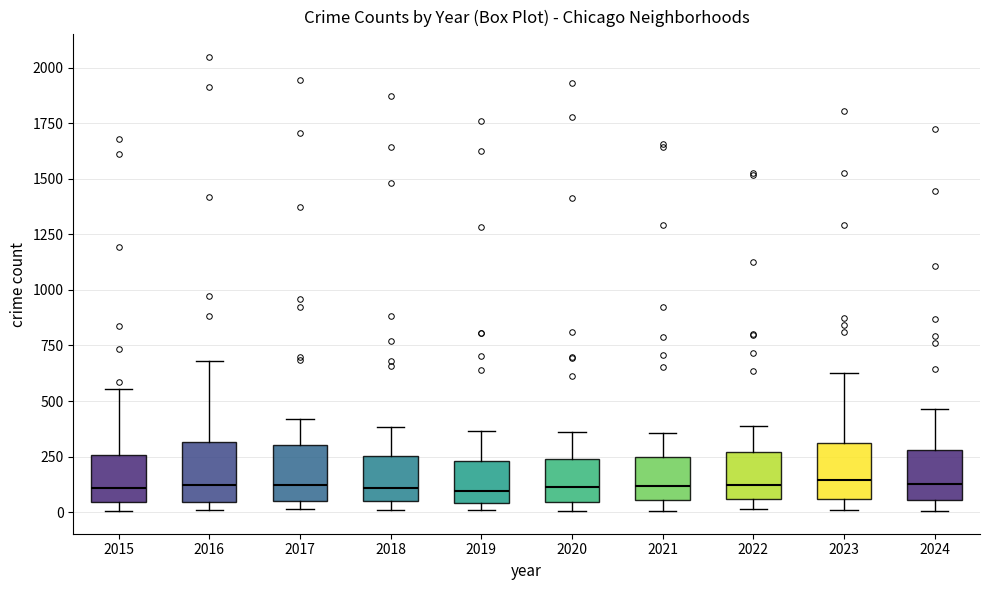

Reading left to right, read every box against the y-axis: the position of its median line, the range the box covers, and the ends of its whiskers. The values are not printed on the chart, so give them approximately, as read against the axis.

2015: median 100, box 50 to 250, whiskers 0 to 550
2016: median 100, box 50 to 300, whiskers 0 to 700
2017: median 100, box 50 to 300, whiskers 0 to 400
2018: median 100, box 50 to 250, whiskers 0 to 400
2019: median 100, box 50 to 250, whiskers 0 to 350
2020: median 100, box 50 to 250, whiskers 0 to 350
2021: median 100, box 50 to 250, whiskers 0 to 350
2022: median 100, box 50 to 250, whiskers 0 to 400
2023: median 150, box 50 to 300, whiskers 0 to 600
2024: median 150, box 50 to 300, whiskers 0 to 450